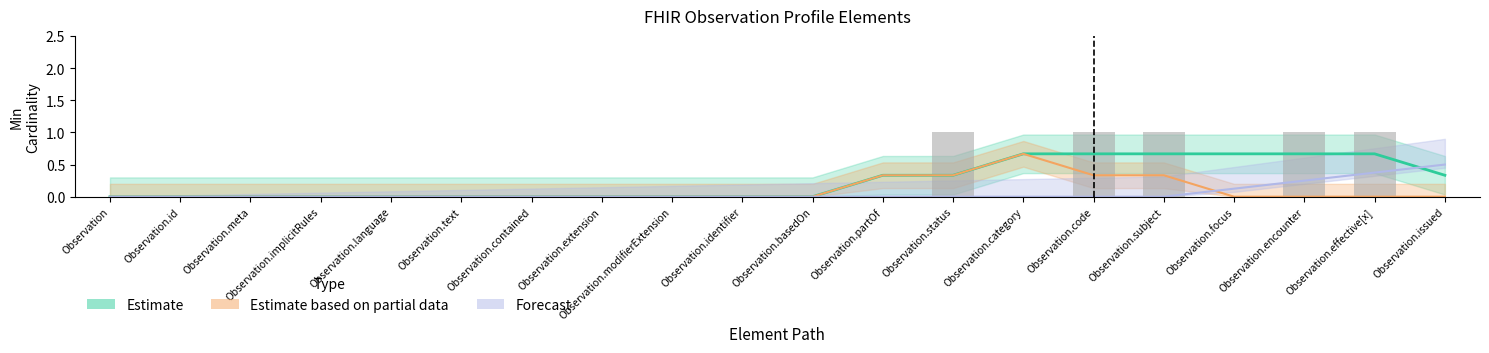

True or false: Forecast has a value of 0 at Observation.modifierExtension.

True